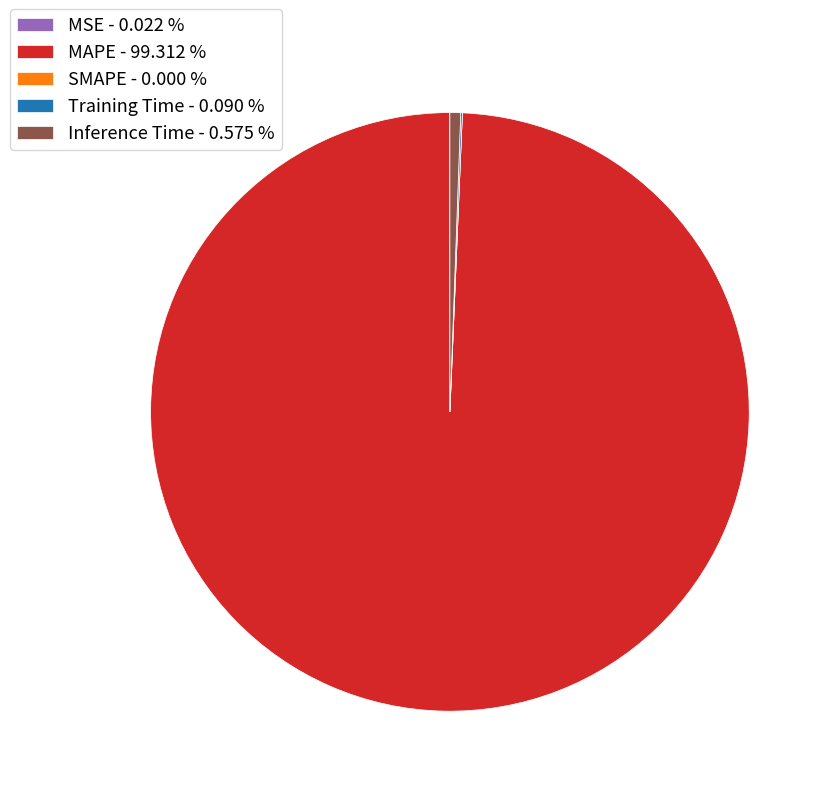

Is there a majority slice in this chart?

Yes